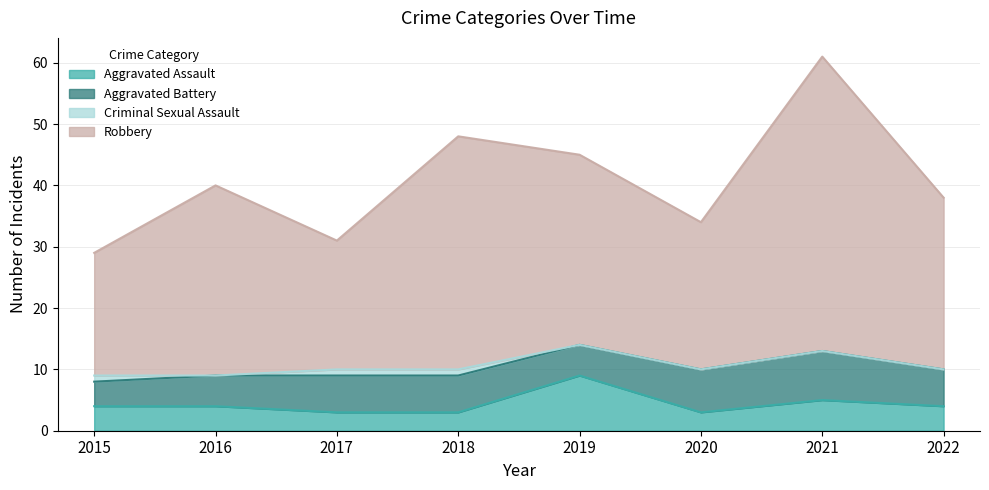

Is it true that Aggravated Assault equals 4 at 2016?

True